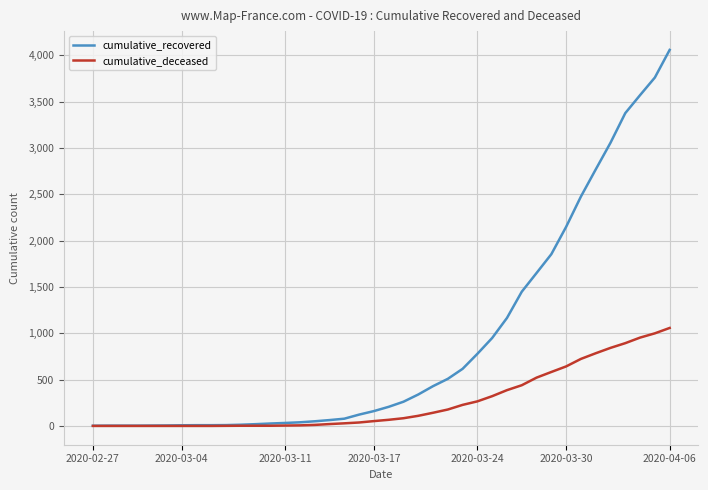

How many values in the cumulative_deceased series are below 66?

20